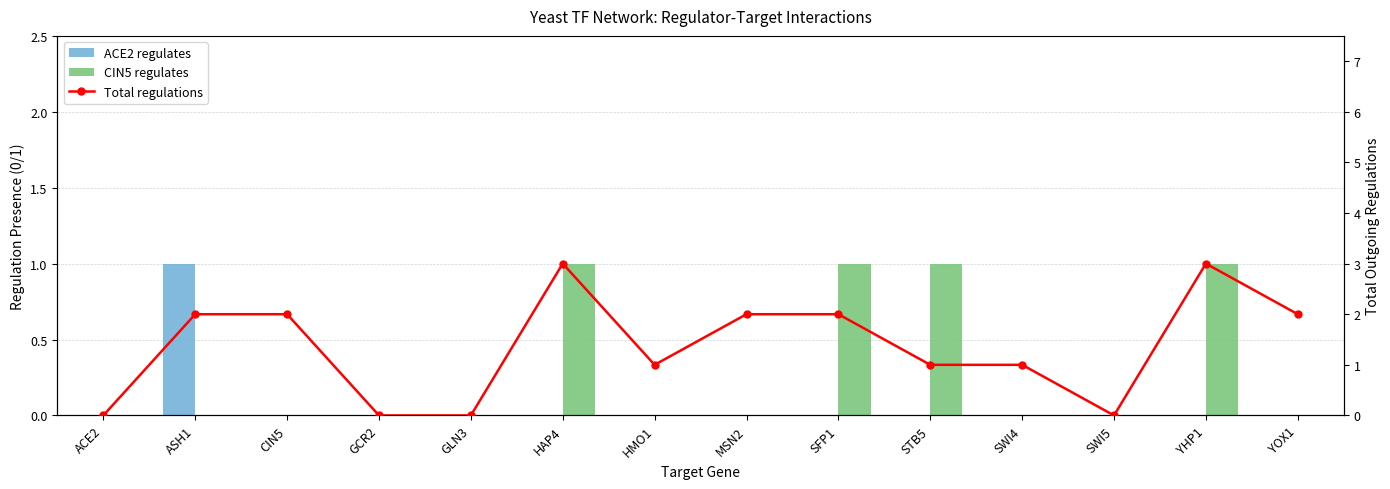

List the series in order of their peak value, highest first.

Total regulations, ACE2 regulates, CIN5 regulates